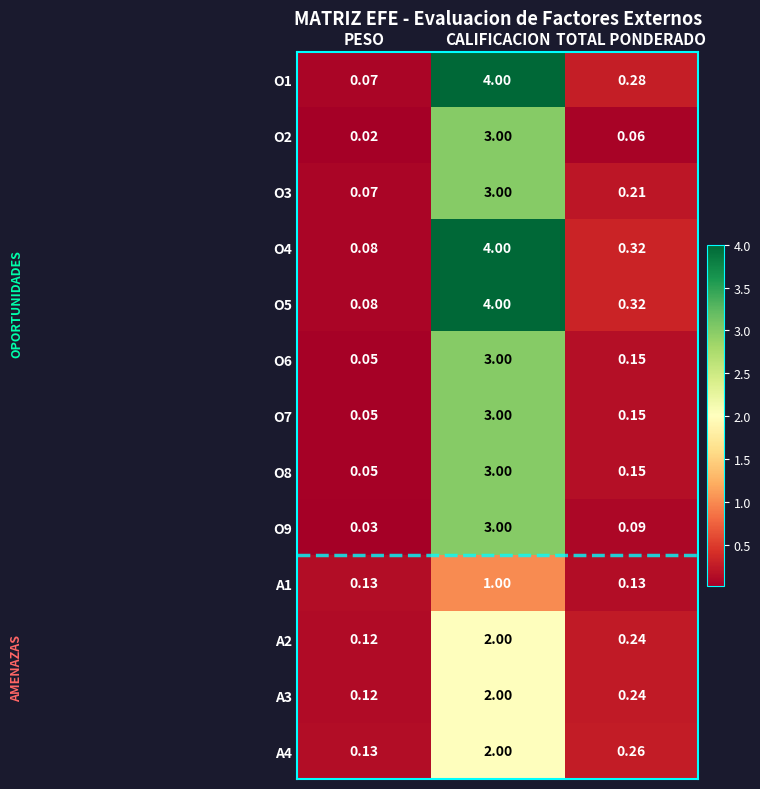

Which category has the highest value in the O3 series?

CALIFICACION